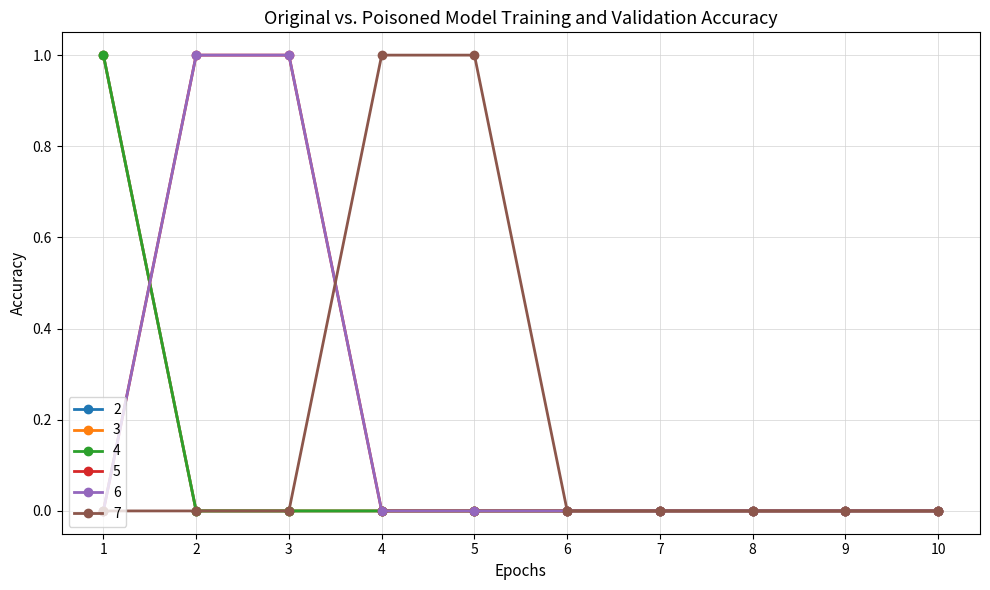

How many values in 6 are above zero?

2